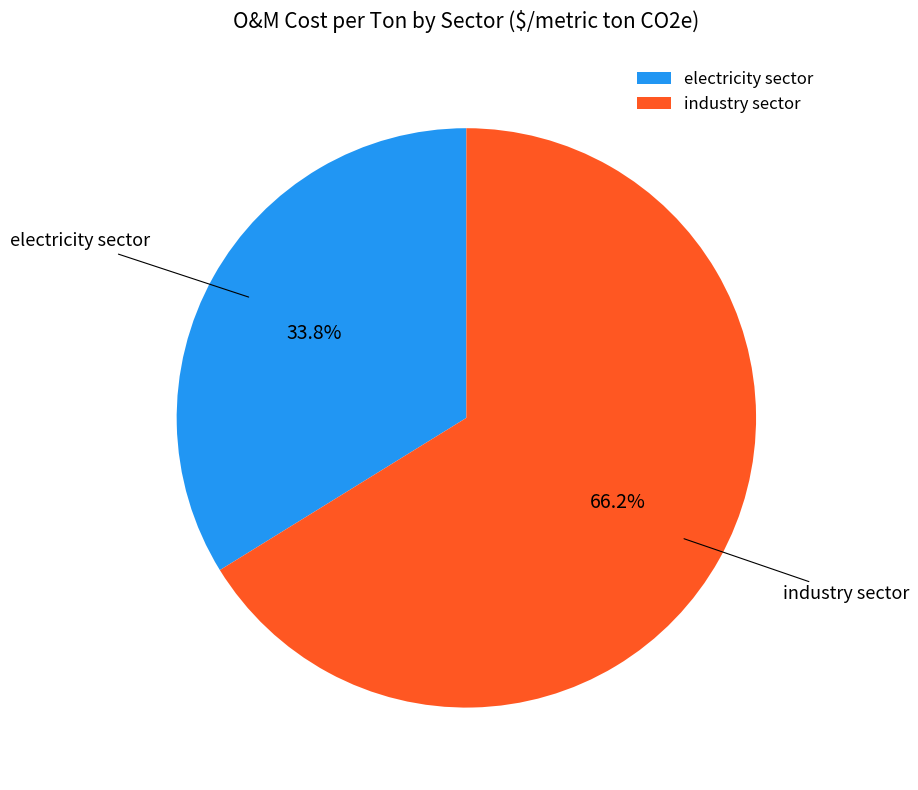

To the nearest percent, what is the combined percentage of industry sector and electricity sector?

100%